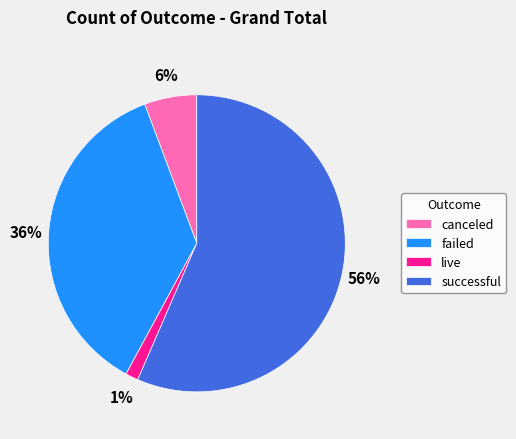

True or false: canceled accounts for 6% of the total.

True